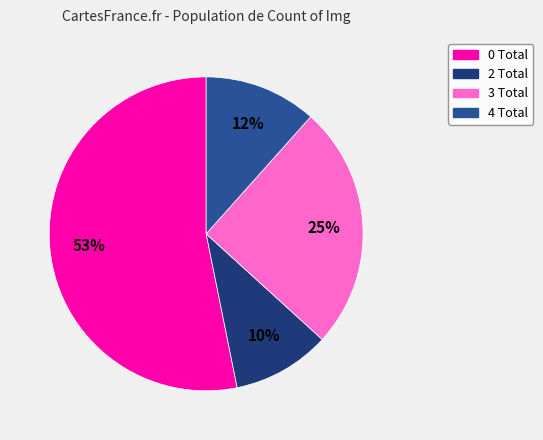

To the nearest percent, what is the difference between the largest and smallest slice percentages?

43%